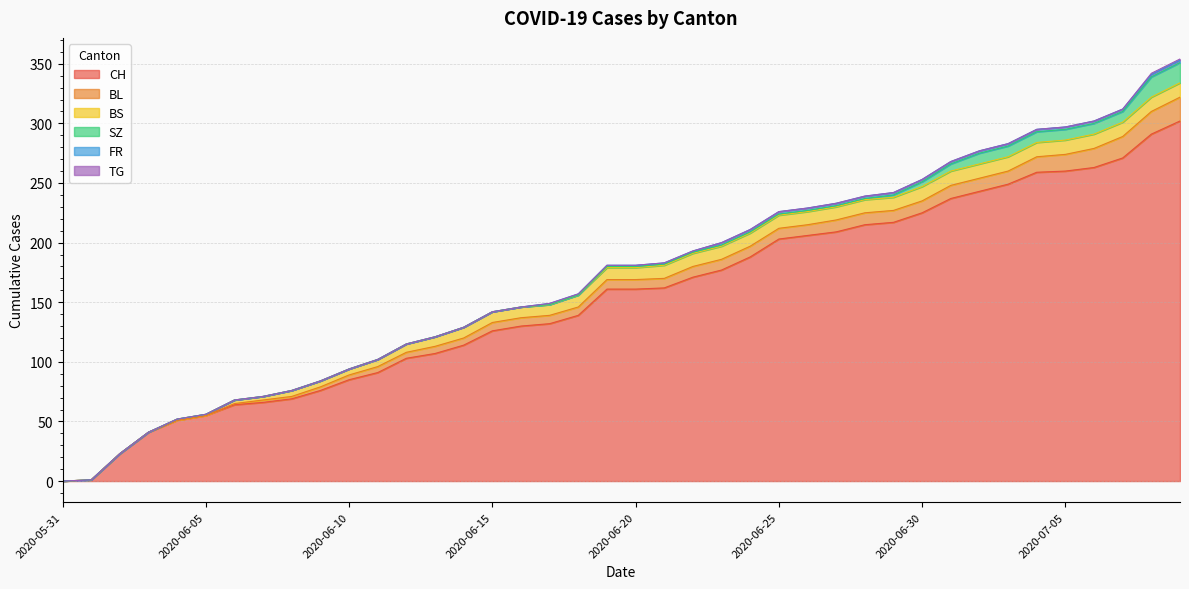

What is the spread (max minus min) of values at 2020-07-06?

263